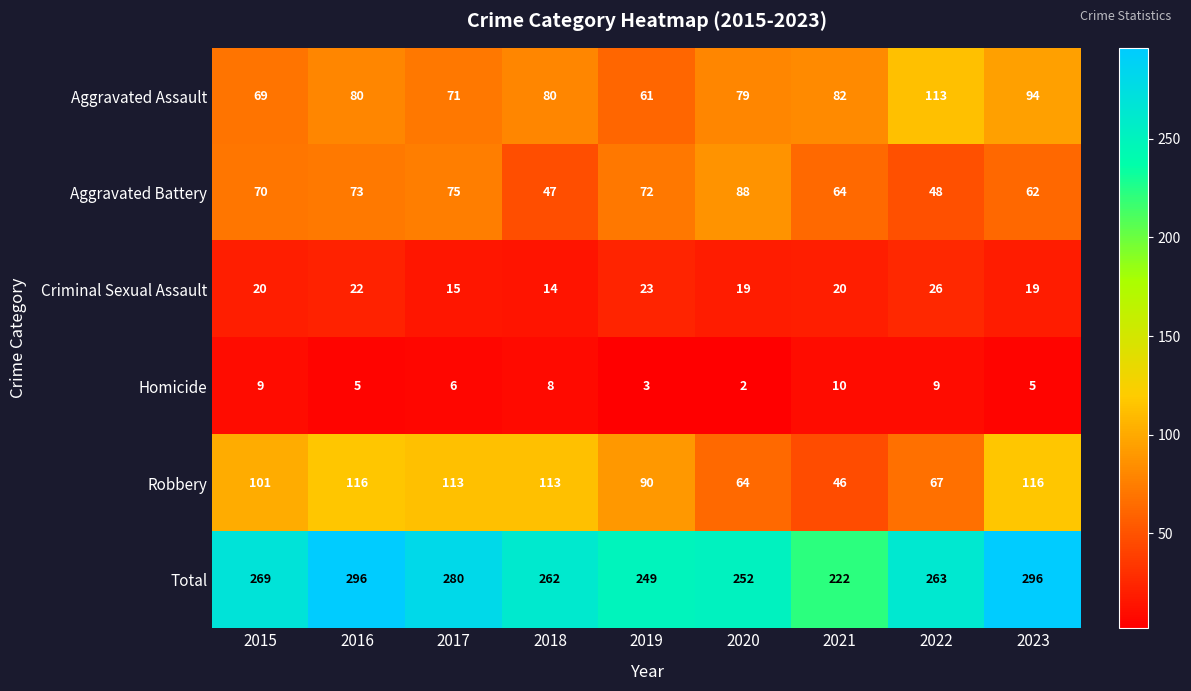

How many distinct data groups are displayed?

6